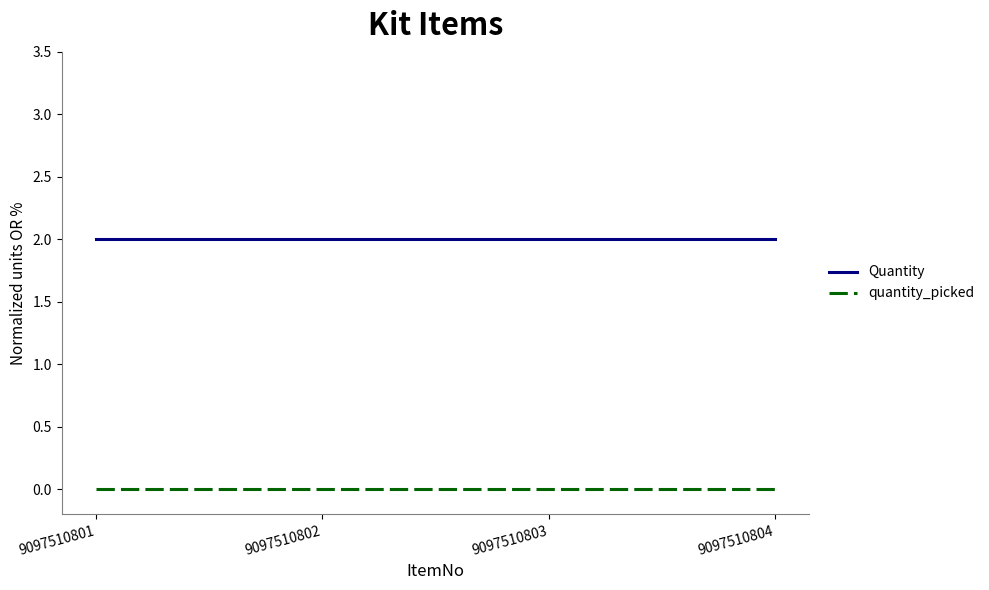

At 9097510802, list the series in order from largest to smallest.

Quantity, quantity_picked